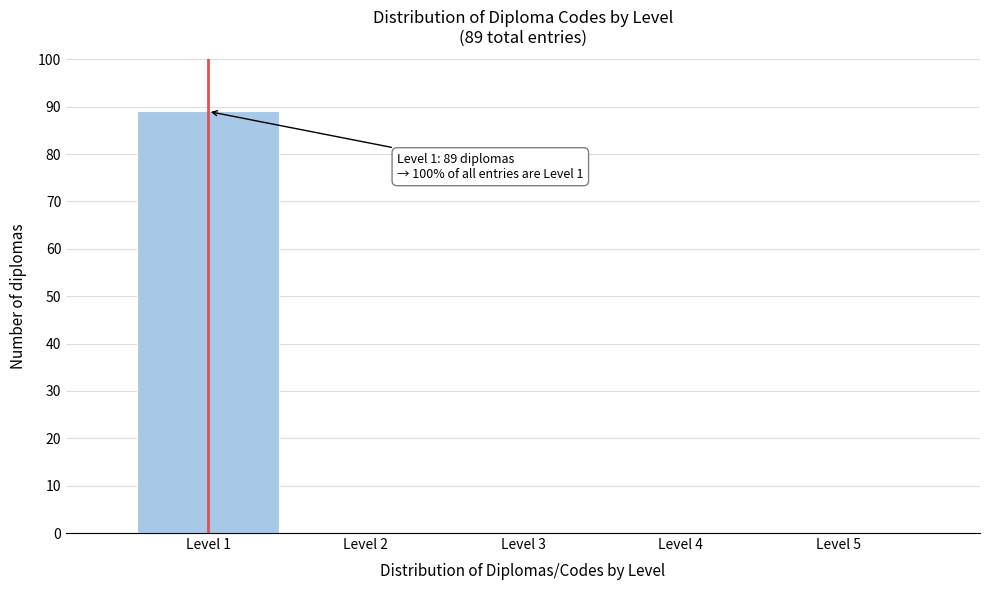

Over which range of the x-axis is the bar tallest?

0.5 to 1.5